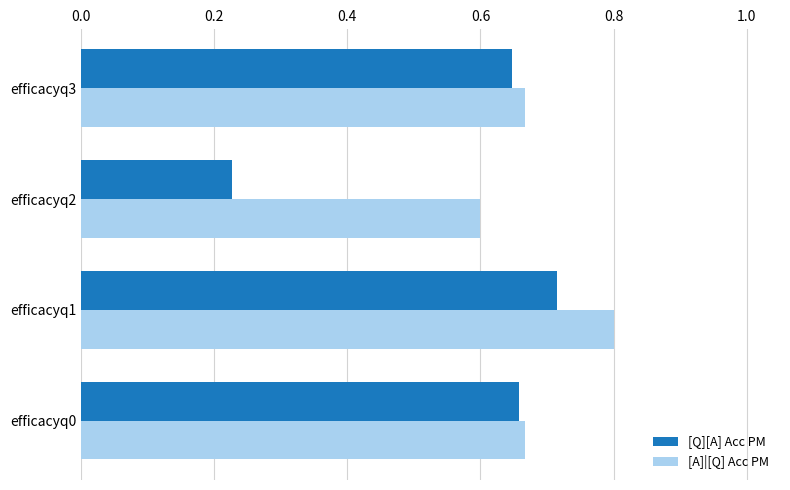

The value of [A]|[Q] Acc PM at efficacyq1 is 0.5. True or false?

False